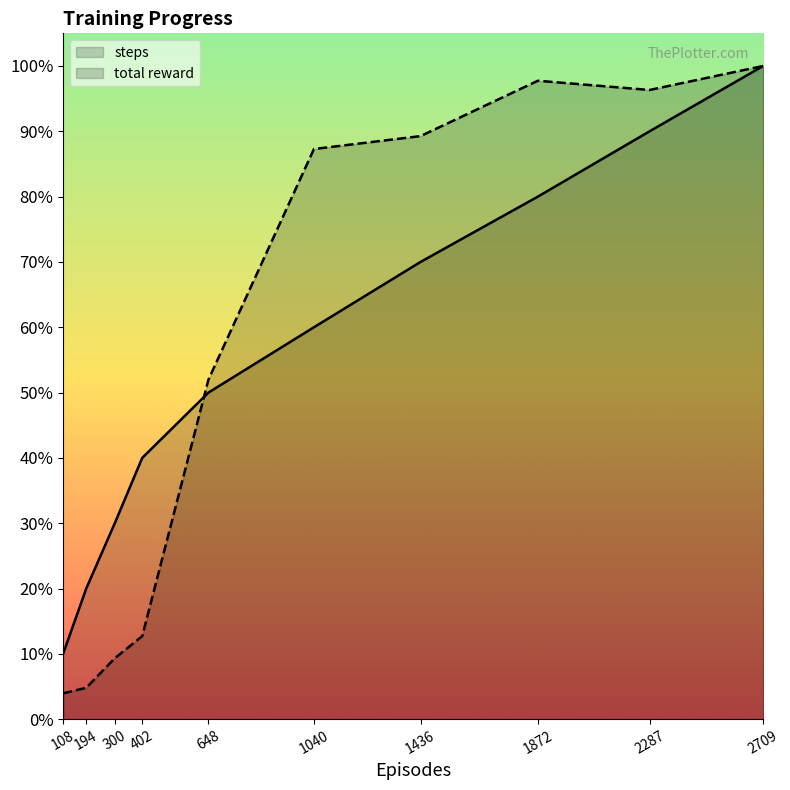

Reading left to right, transcribe all the data shown in this chart.

steps: 10000.0	20000.0	30000.0	40000.0	50000.0	60000.0	70000.0	80000.0	90000.0	100000.0
total reward: 3954.8	4802.3	9322.0	12711.9	51977.4	87288.1	89265.5	97740.1	96327.7	100000.0